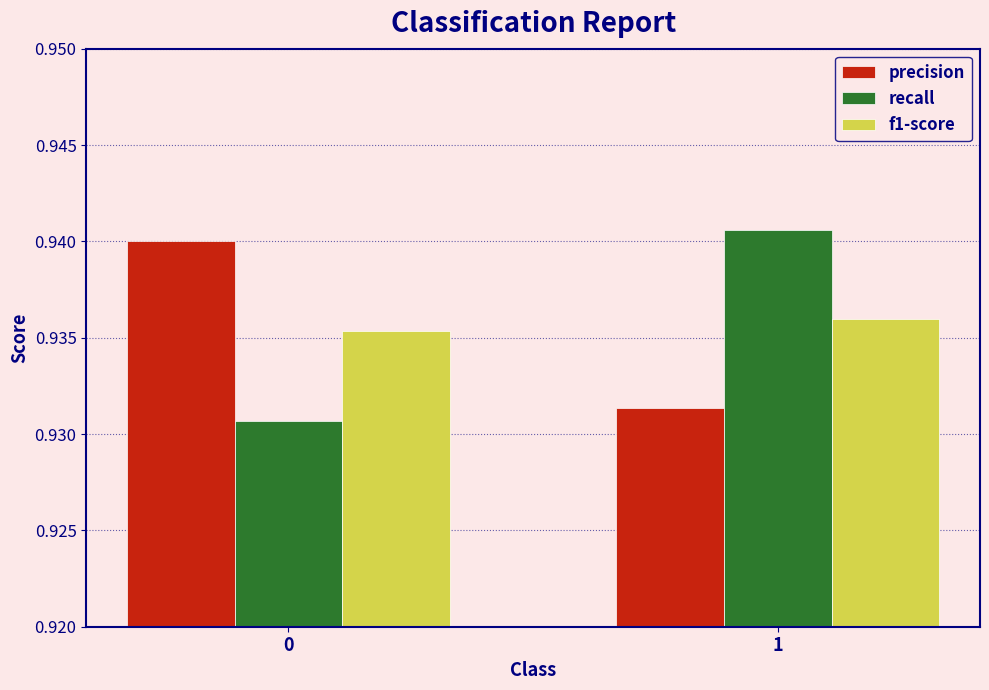

How many recall values are between 0 and 1?

2